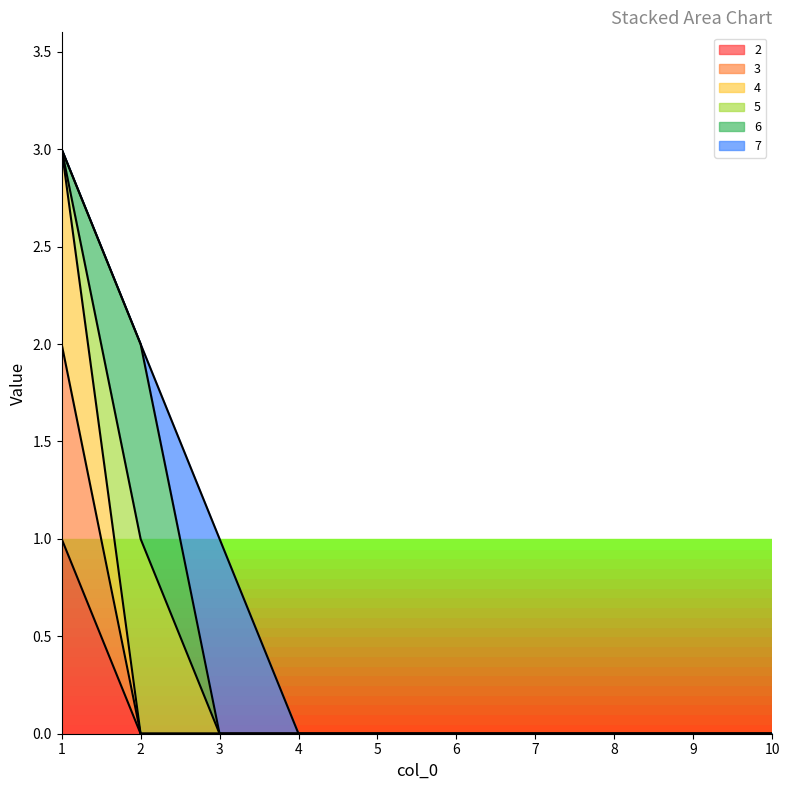

At which label does 2 reach its peak?

1